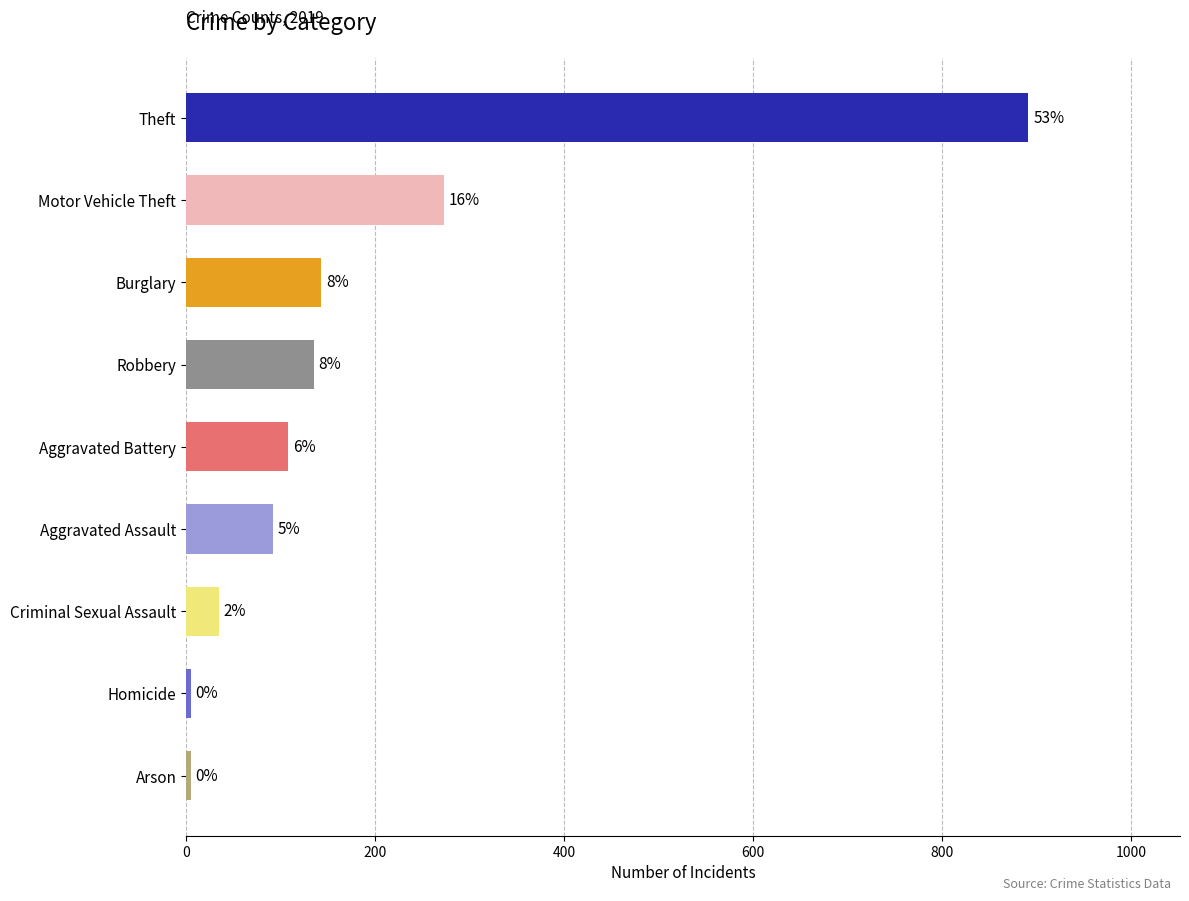

Rank the categories by value from highest to lowest.

Theft, Motor Vehicle Theft, Burglary, Robbery, Aggravated Battery, Aggravated Assault, Criminal Sexual Assault, Arson, Homicide